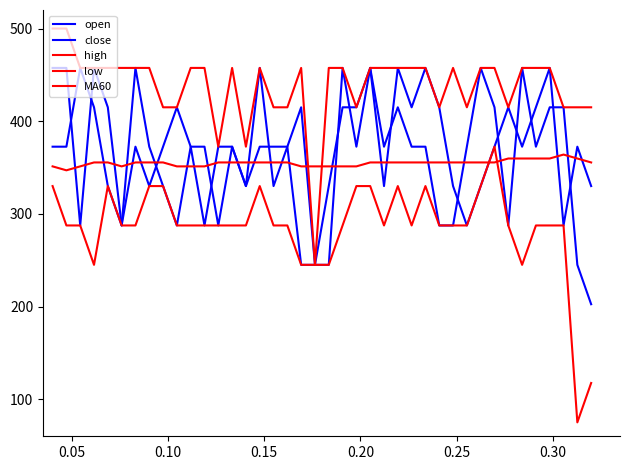

How many lines are shown in the chart?

5